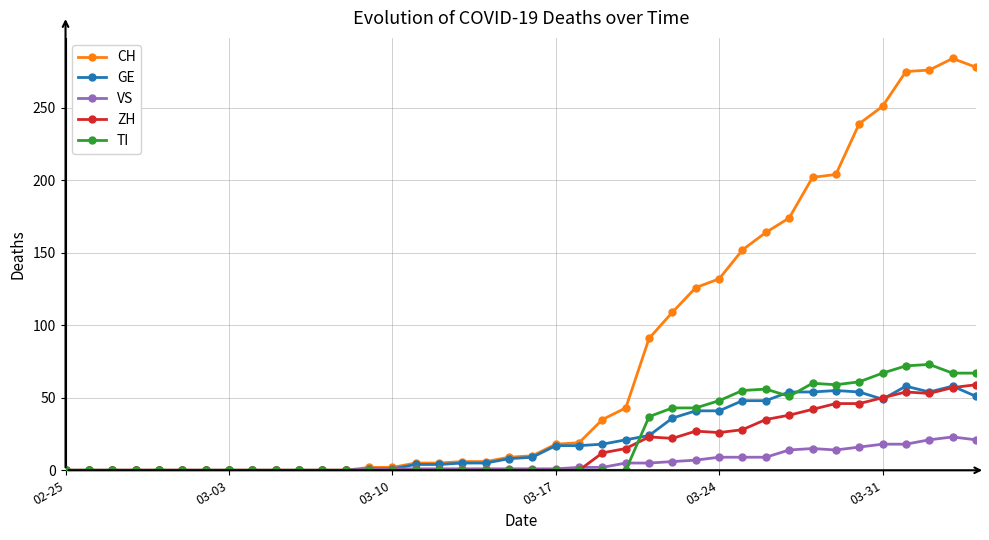

Which series has the largest total across all categories?

CH